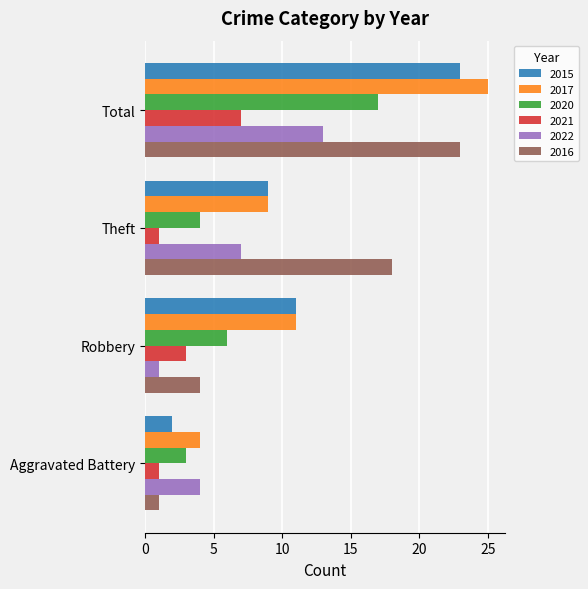

What is the total value across all series at Theft?

48